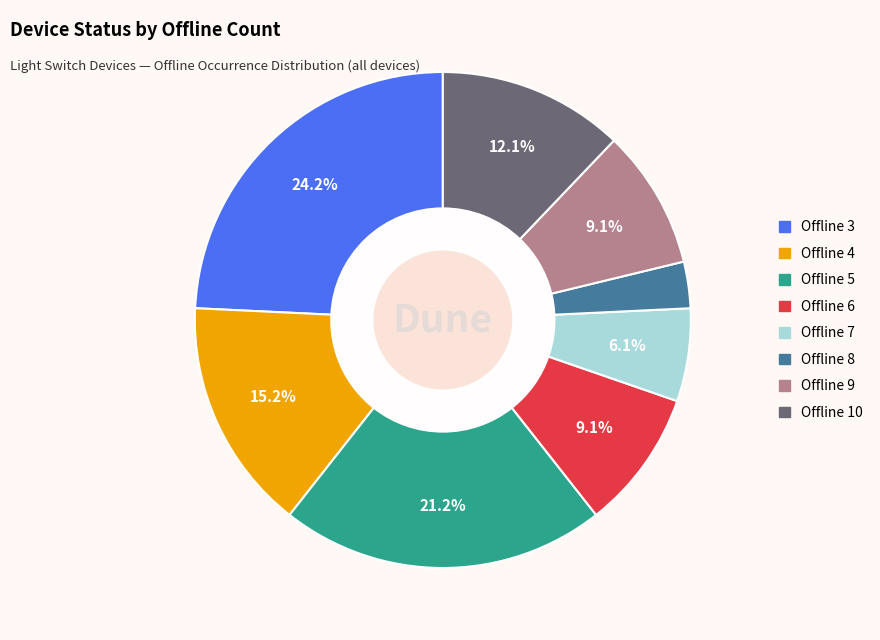

To the nearest percent, what is the difference between the largest and smallest slice percentages?

21%